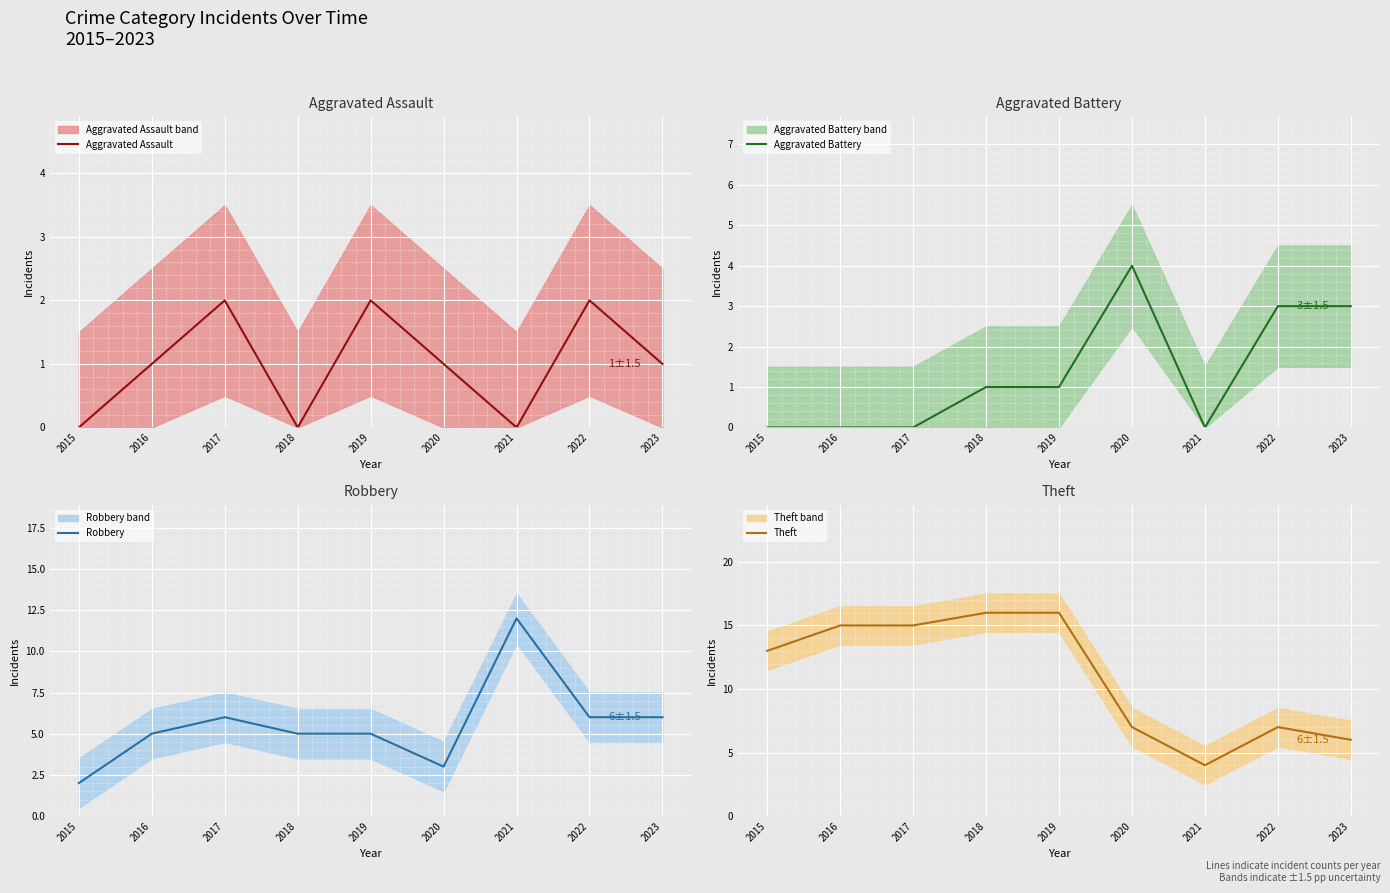

Reading left to right, transcribe all the data shown in this chart.

Aggravated Assault: 2015=0	2016=1	2017=2	2018=0	2019=2	2020=1	2021=0	2022=2	2023=1
Aggravated Battery: 2015=0	2016=0	2017=0	2018=1	2019=1	2020=4	2021=0	2022=3	2023=3
Robbery: 2015=2	2016=5	2017=6	2018=5	2019=5	2020=3	2021=12	2022=6	2023=6
Theft: 2015=13	2016=15	2017=15	2018=16	2019=16	2020=7	2021=4	2022=7	2023=6